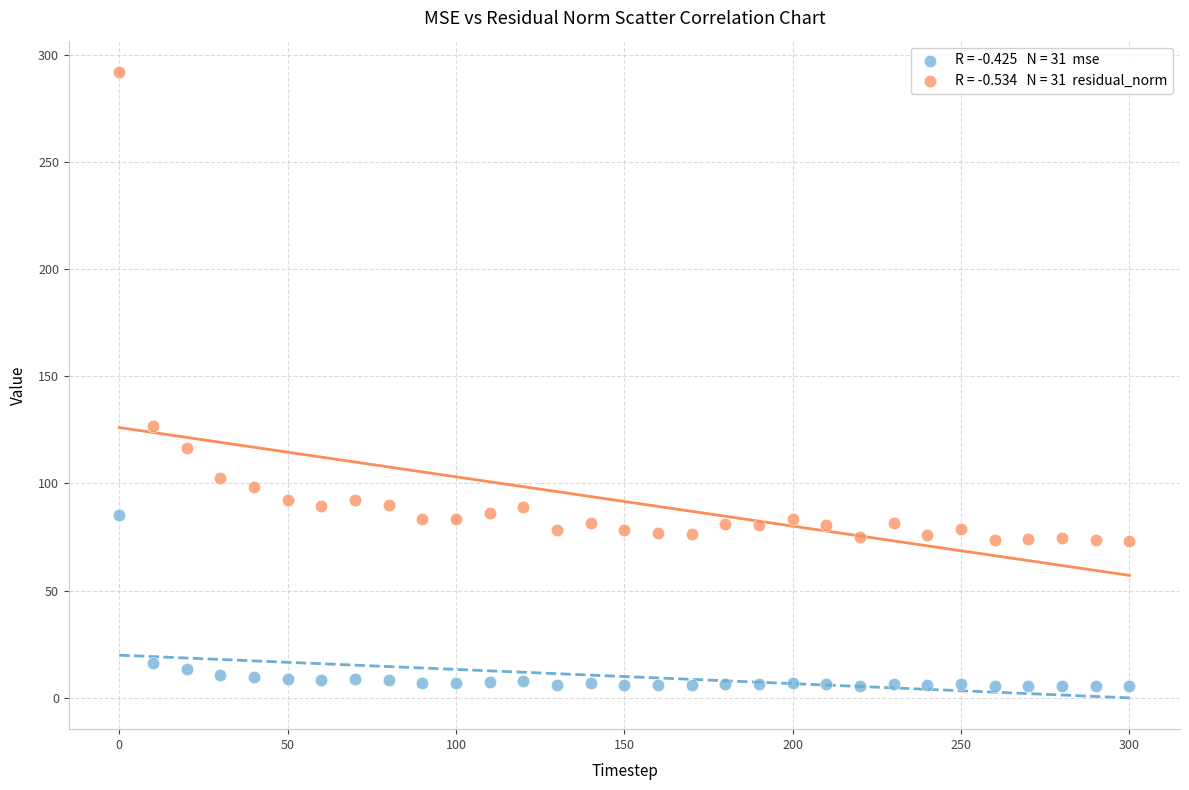

Across all series, what Y value is closest to 148?

127.0